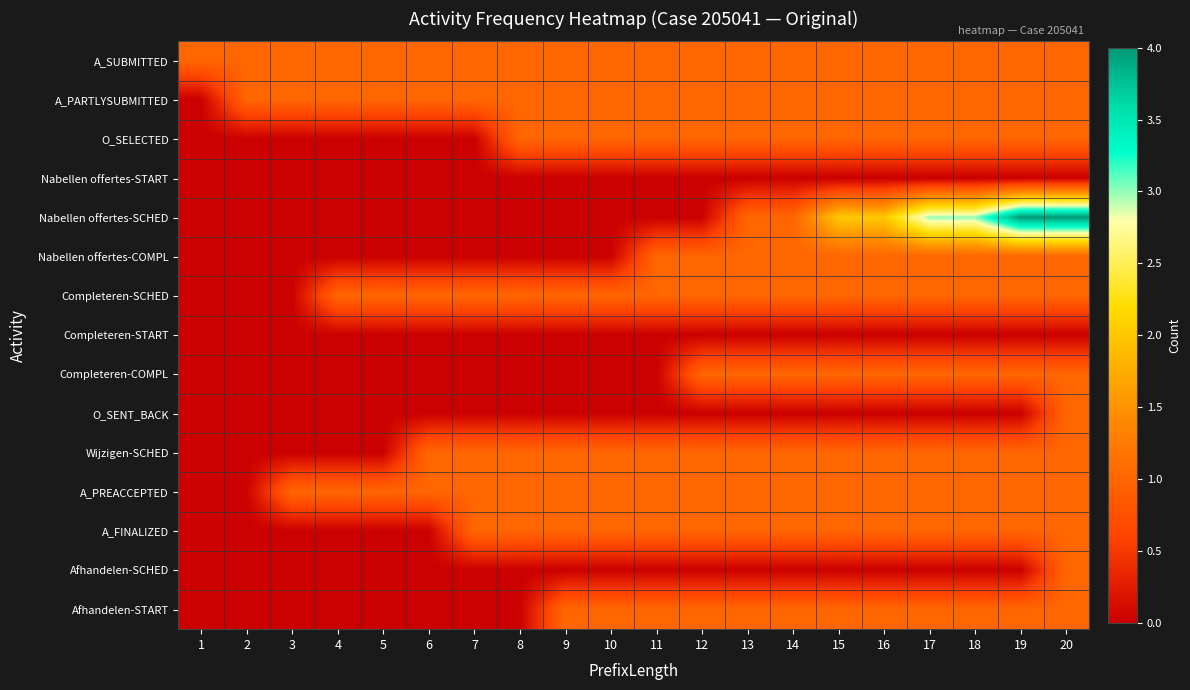

Which category has the highest value across all series?

19